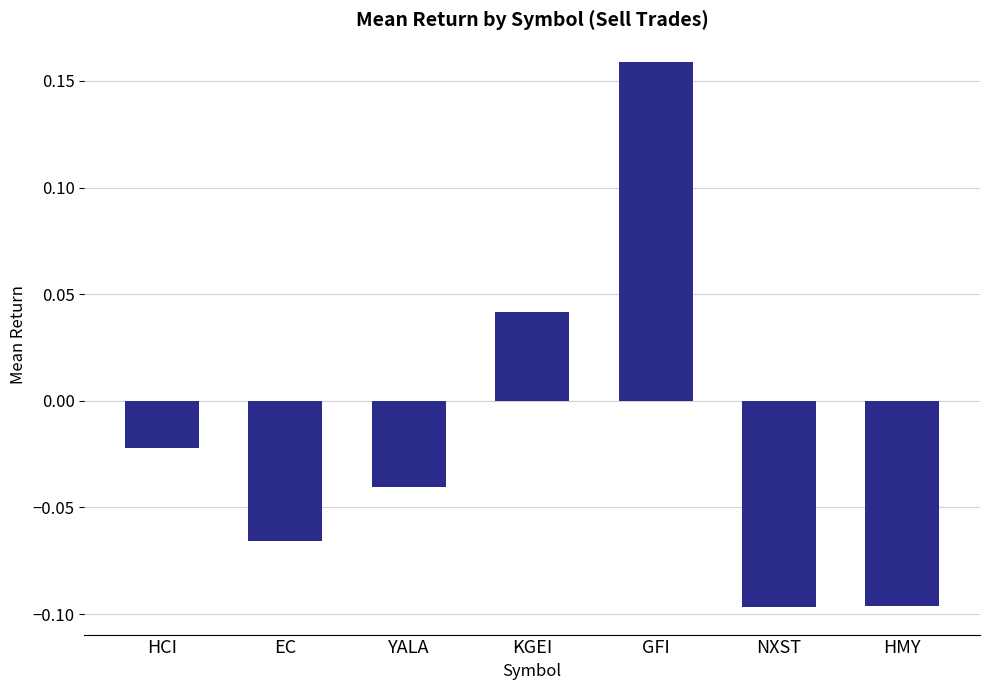

Which category has the highest value across all series?

GFI